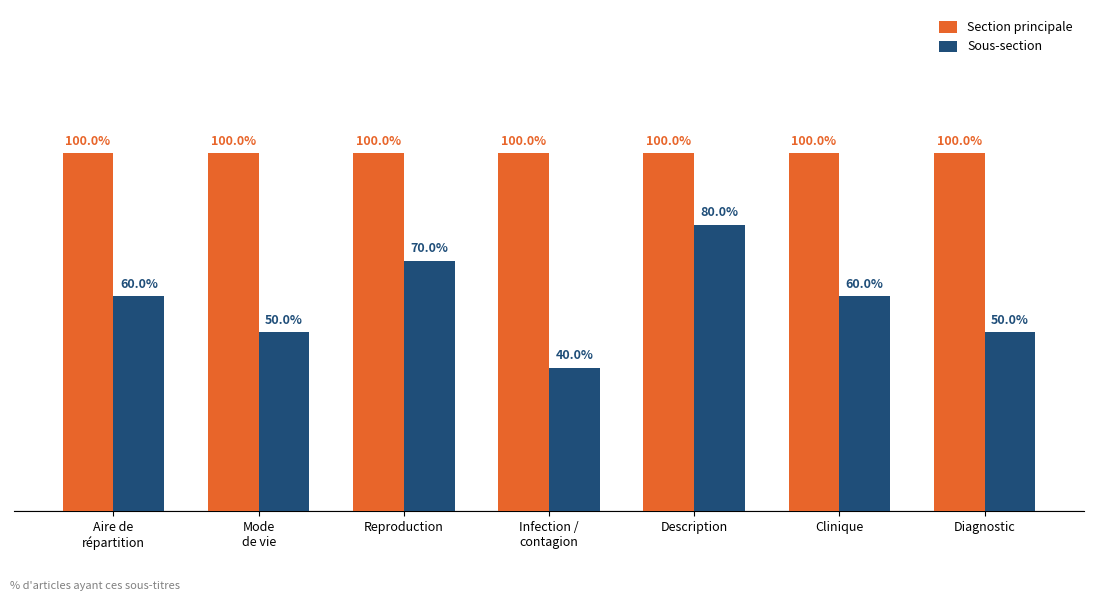

List the labels in order of Sous-section value, largest first.

Description, Reproduction, Aire de
répartition, Clinique, Mode
de vie, Diagnostic, Infection /
contagion